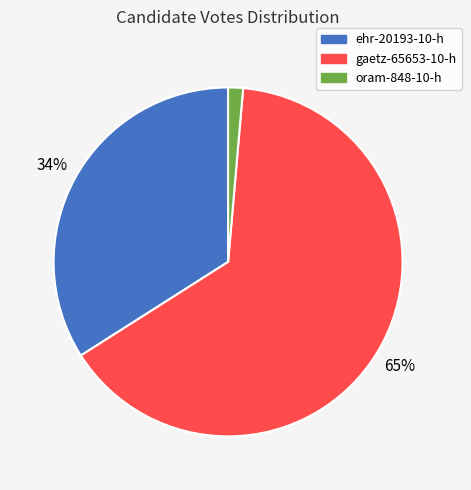

Which category has the smallest portion of the pie?

oram-848-10-h